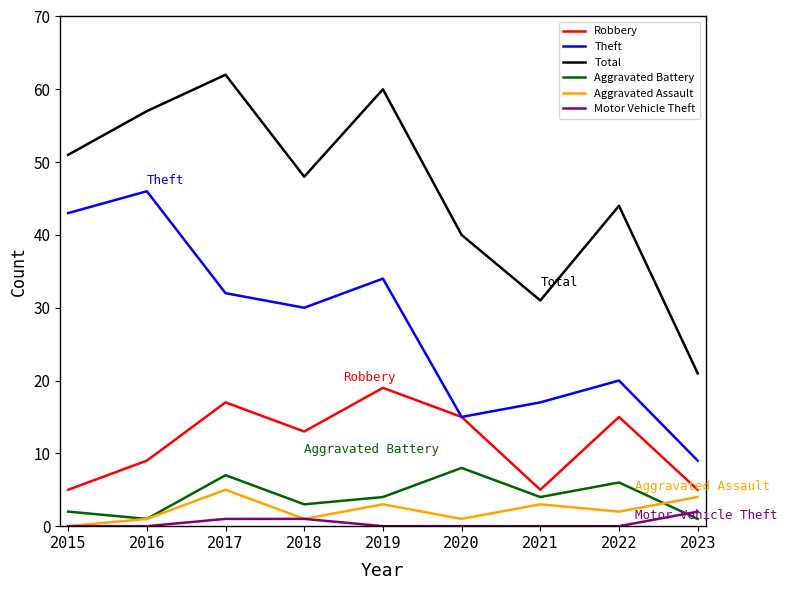

What is the difference between the Motor Vehicle Theft values at 2020 and 2017?

1